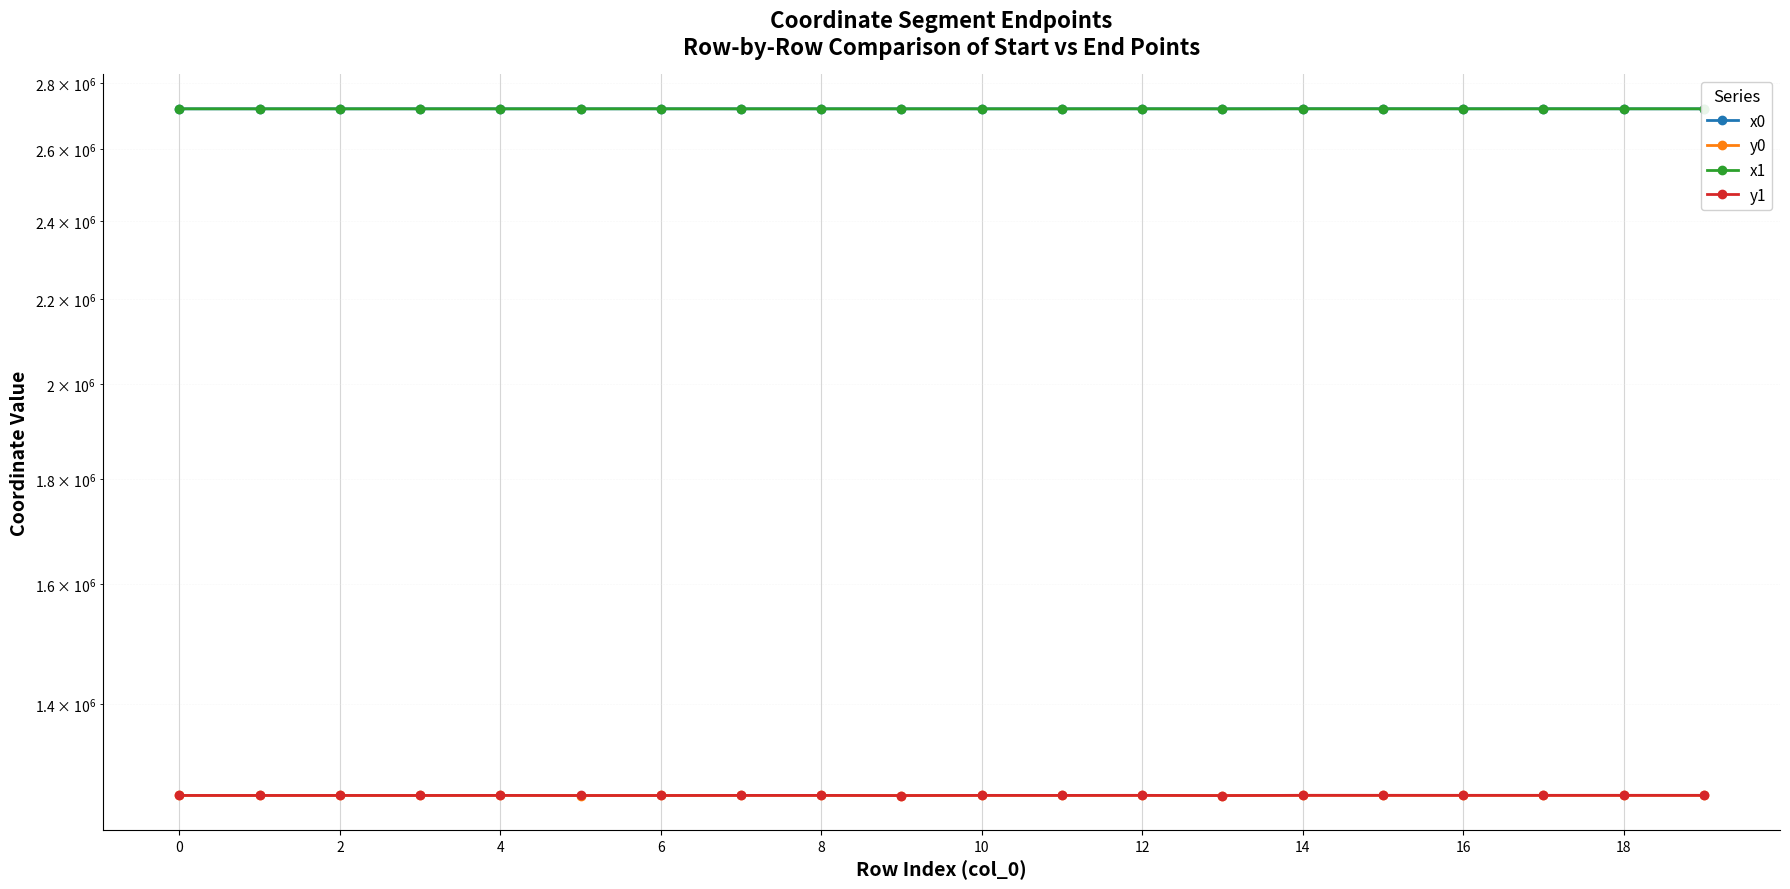

Between 4 and 15, which is larger?

15